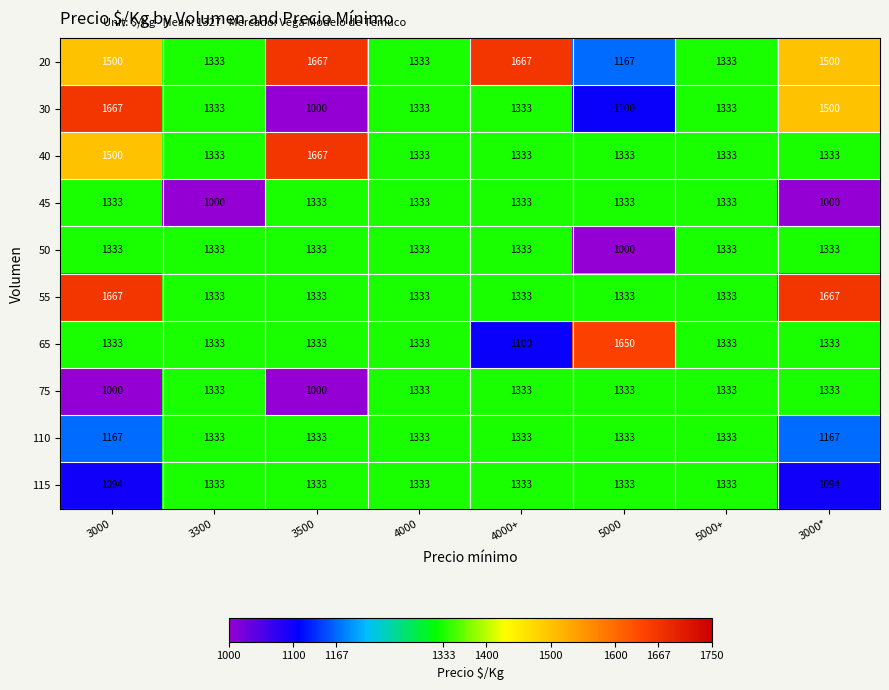

Is it true that 50 equals 1333 at 5000+?

True